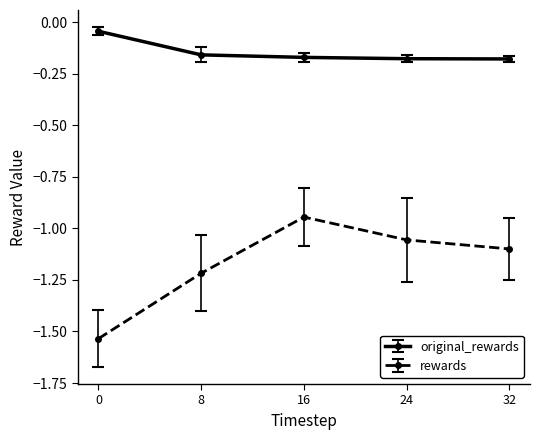

What is the sum of all original_rewards values?

-0.7